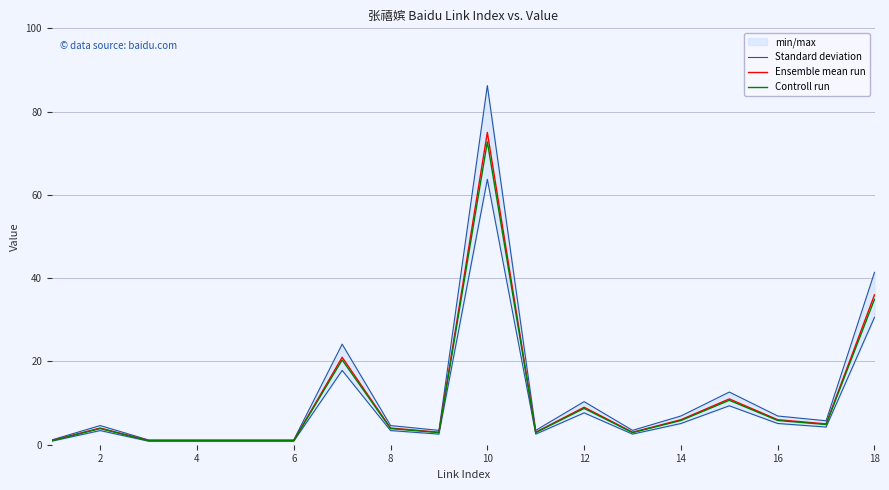

The Ensemble mean run series shows 1.0 at 6. True or false?

True